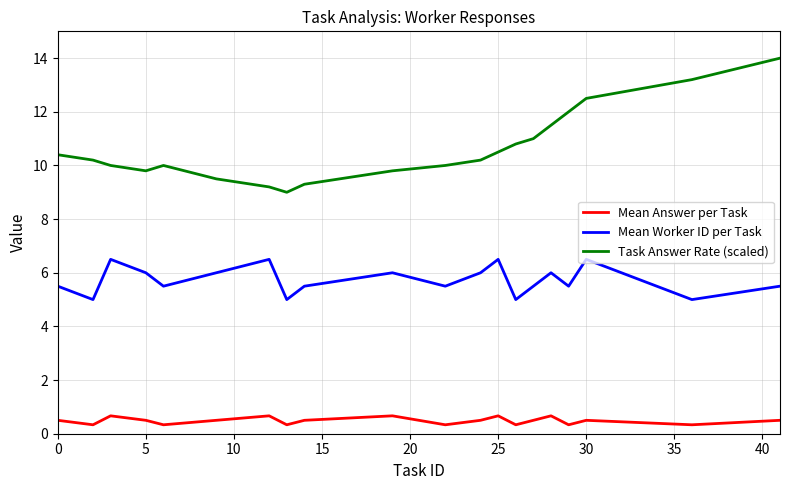

How many lines are shown in the chart?

3